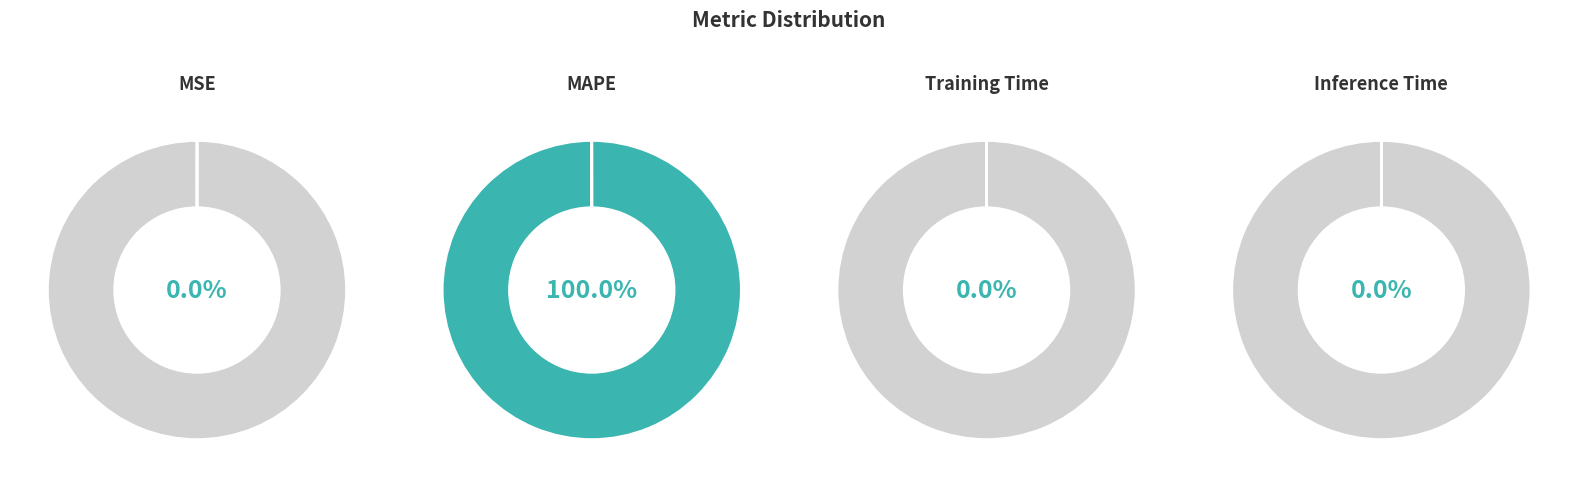

Count the number of slices in the pie.

4